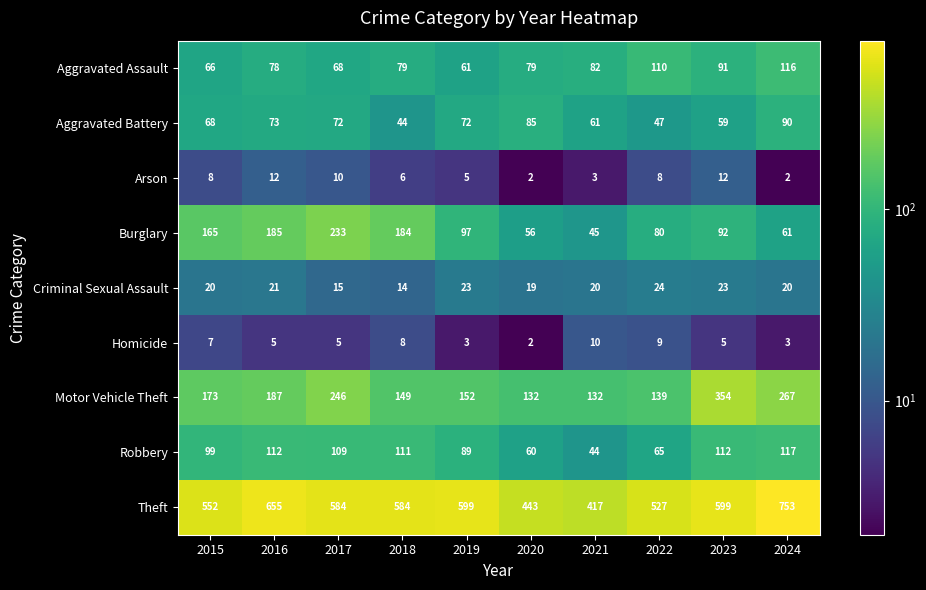

What is the difference between the highest and lowest values at 2018?

578